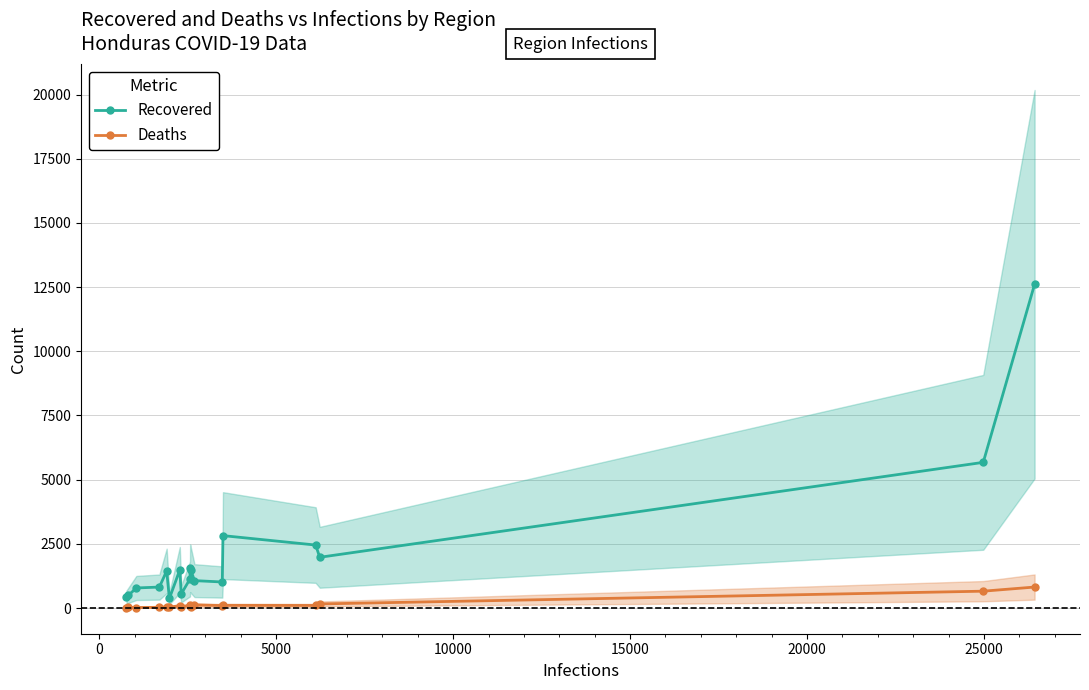

What is the highest value of the Deaths series?

818